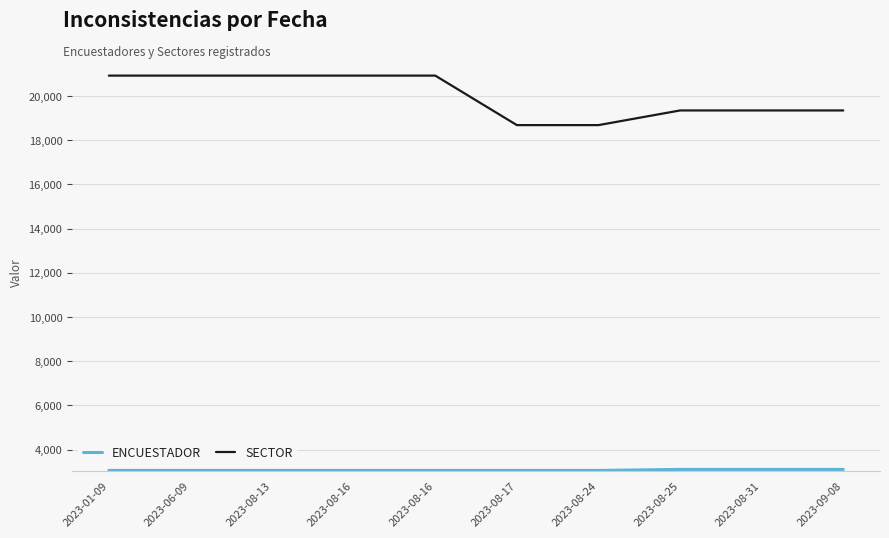

Does the chart display data point markers on the line(s)?

No